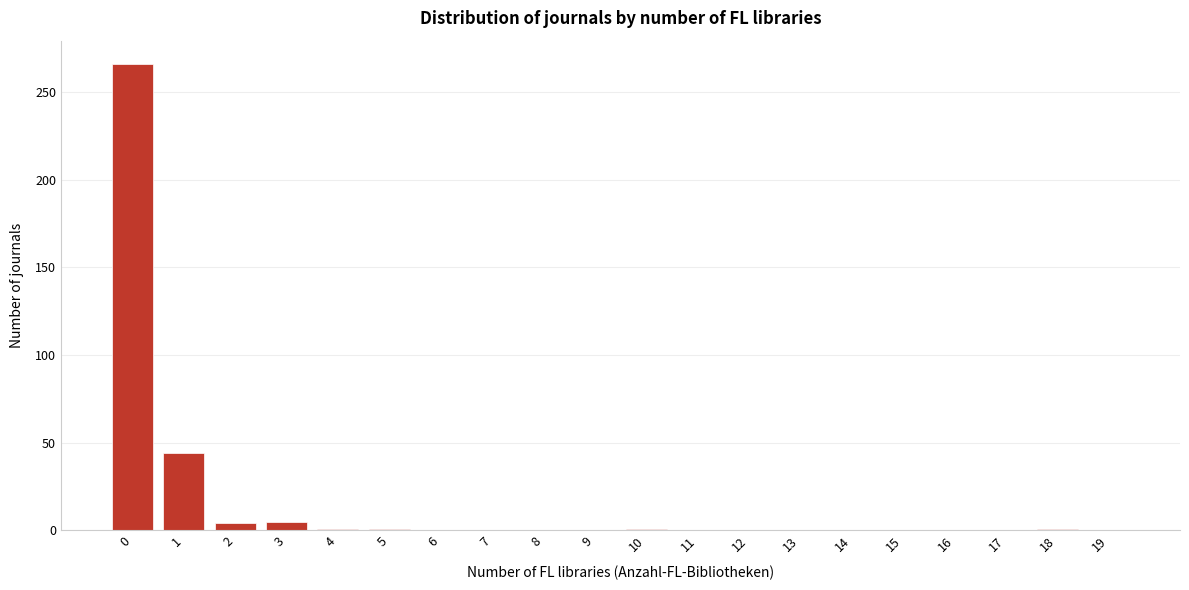

What is the sum of all values?

323